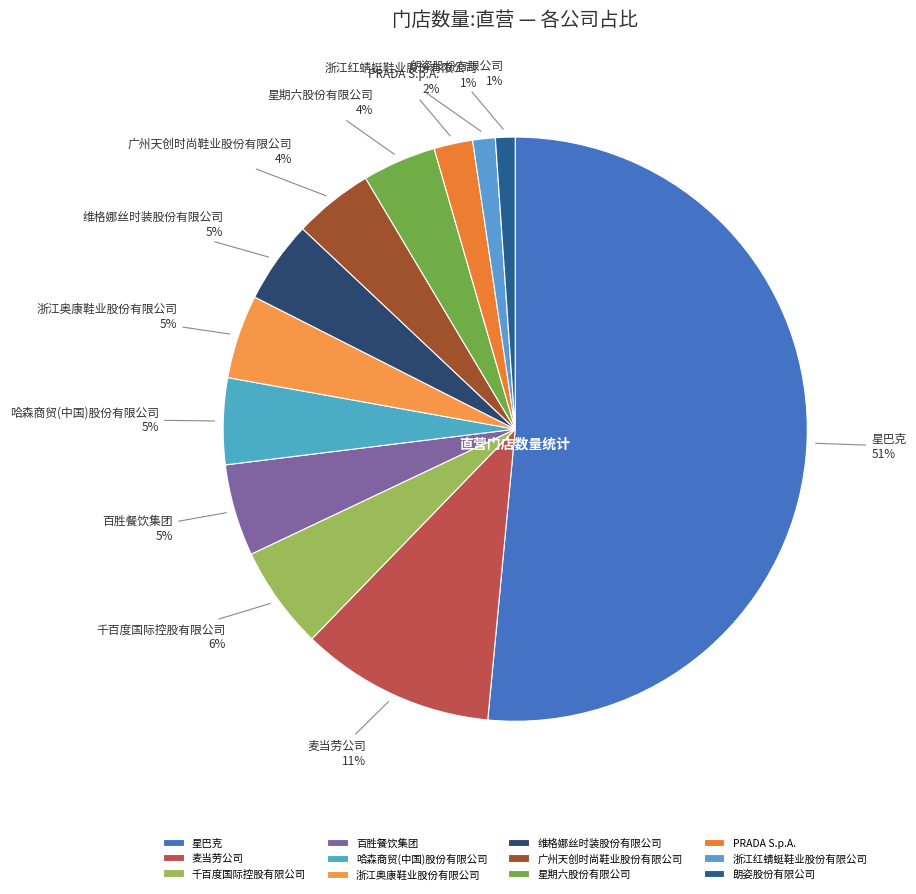

Between 浙江奥康鞋业股份有限公司 and 千百度国际控股有限公司, which is larger?

千百度国际控股有限公司